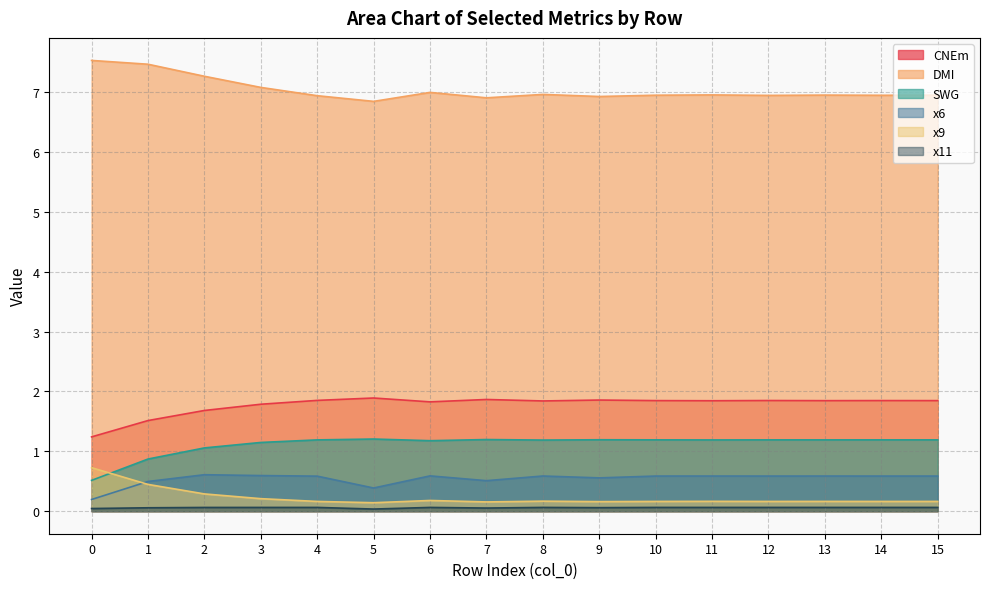

Is the value of x6 at 10 greater than the value of DMI at 0?

No